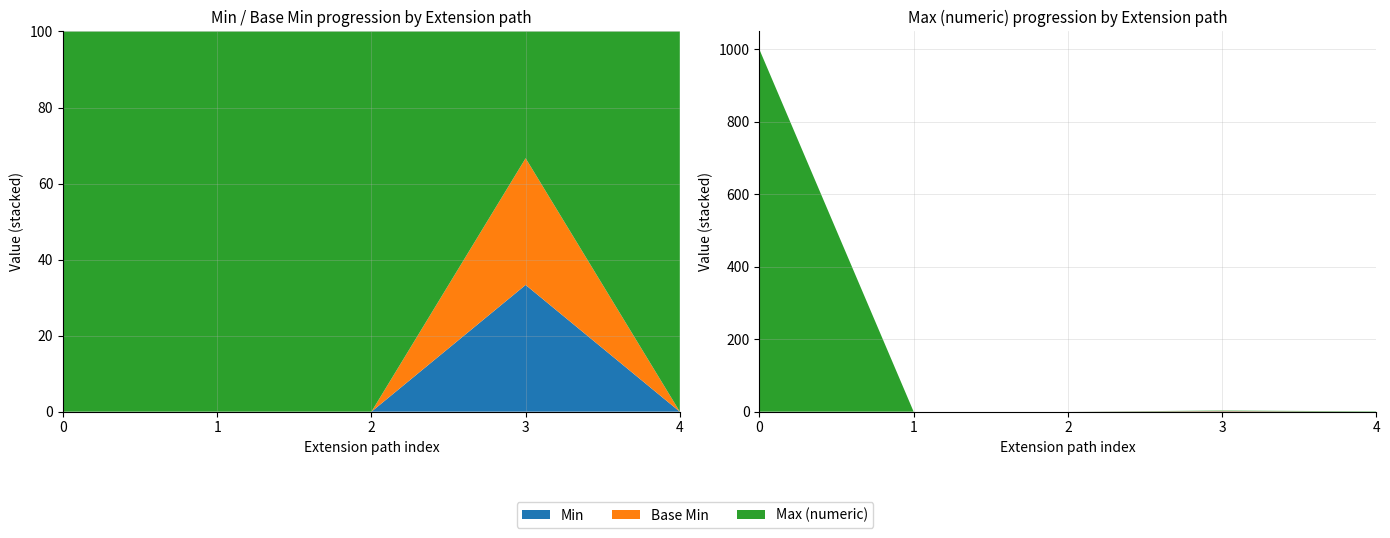

Reading left to right, transcribe all the data shown in this chart.

Min: Extension=0	Extension.id=0	Extension.extension=0	Extension.url=1	Extension.value[x]=0
Max_numeric: Extension=999	Extension.id=0	Extension.extension=0	Extension.url=1	Extension.value[x]=1
Base Min: Extension=0	Extension.id=0	Extension.extension=0	Extension.url=1	Extension.value[x]=0